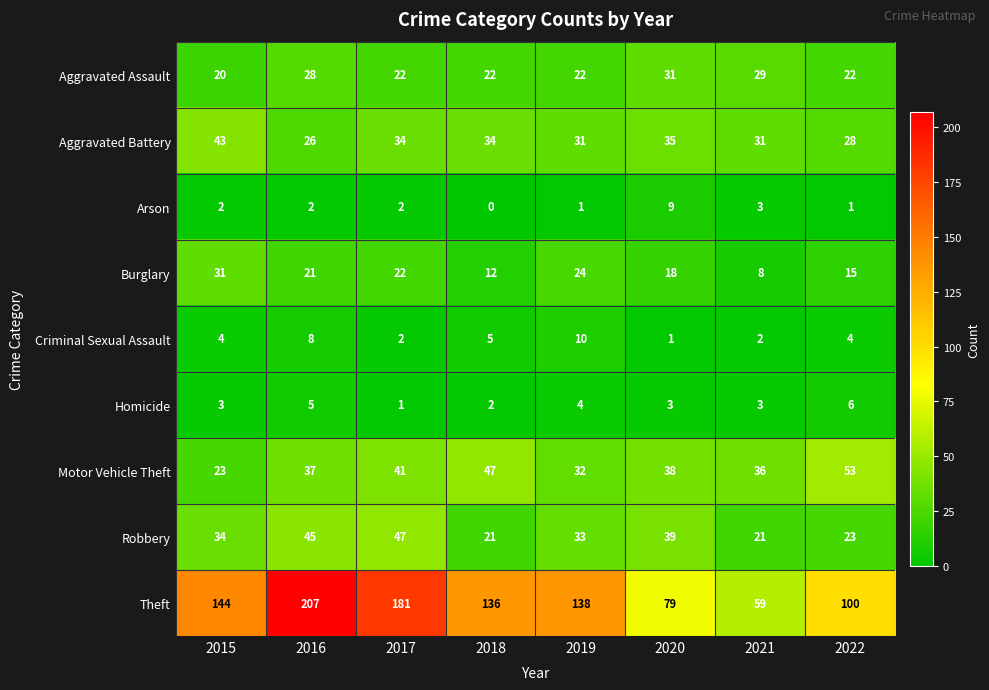

How many values in the Burglary series are below 21?

4